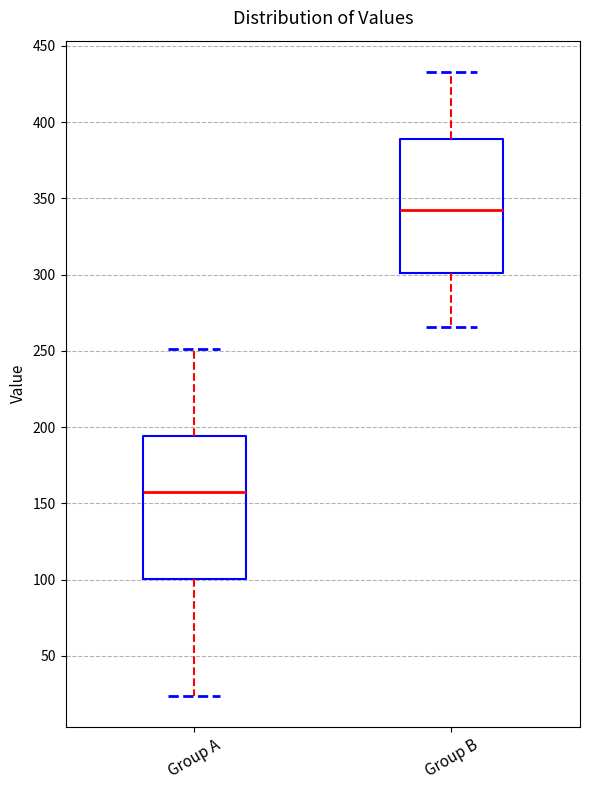

Where is the lower edge of the box for Group B on the y-axis? The values are not printed on the chart, so give them approximately, as read against the axis.

300